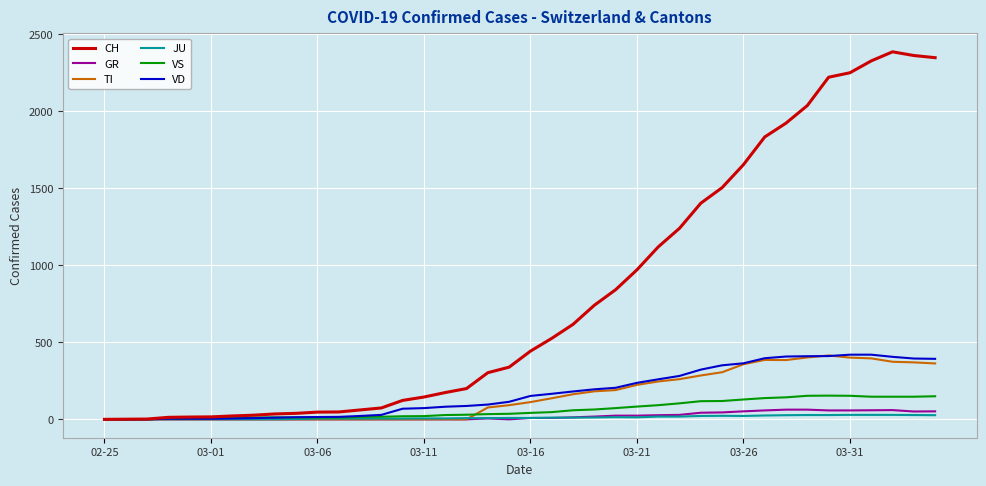

Which series has the largest total across all categories?

CH